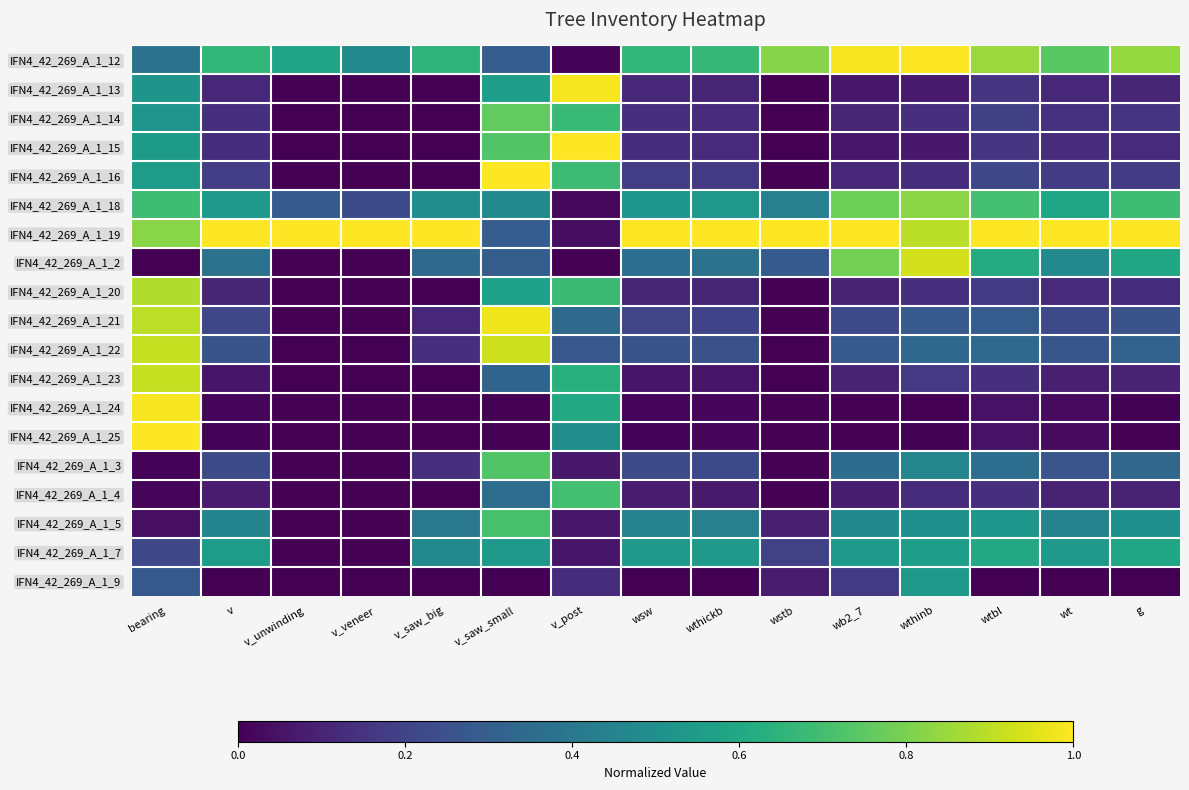

Reading left to right, extract all data points from this chart.

IFN4_42_269_A_1_12: bearing=0.4	v=0.7	v_unwinding=0.6	v_veneer=0.5	v_saw_big=0.7	v_saw_small=0.3	v_post=0.0	wsw=0.7	wthickb=0.7	wstb=0.8	wb2_7=1.0	wthinb=1.0	wtbl=0.8	wt=0.7	g=0.8
IFN4_42_269_A_1_13: bearing=0.5	v=0.1	v_unwinding=0.0	v_veneer=0.0	v_saw_big=0.0	v_saw_small=0.6	v_post=1.0	wsw=0.1	wthickb=0.1	wstb=0.0	wb2_7=0.1	wthinb=0.1	wtbl=0.1	wt=0.1	g=0.1
IFN4_42_269_A_1_14: bearing=0.5	v=0.1	v_unwinding=0.0	v_veneer=0.0	v_saw_big=0.0	v_saw_small=0.8	v_post=0.7	wsw=0.1	wthickb=0.1	wstb=0.0	wb2_7=0.1	wthinb=0.1	wtbl=0.2	wt=0.1	g=0.2
IFN4_42_269_A_1_15: bearing=0.5	v=0.1	v_unwinding=0.0	v_veneer=0.0	v_saw_big=0.0	v_saw_small=0.7	v_post=1.0	wsw=0.1	wthickb=0.1	wstb=0.0	wb2_7=0.1	wthinb=0.1	wtbl=0.2	wt=0.1	g=0.1
IFN4_42_269_A_1_16: bearing=0.5	v=0.2	v_unwinding=0.0	v_veneer=0.0	v_saw_big=0.0	v_saw_small=1.0	v_post=0.7	wsw=0.2	wthickb=0.2	wstb=0.0	wb2_7=0.1	wthinb=0.1	wtbl=0.2	wt=0.2	g=0.2
IFN4_42_269_A_1_18: bearing=0.7	v=0.5	v_unwinding=0.3	v_veneer=0.2	v_saw_big=0.5	v_saw_small=0.5	v_post=0.0	wsw=0.5	wthickb=0.5	wstb=0.4	wb2_7=0.8	wthinb=0.8	wtbl=0.7	wt=0.6	g=0.7
IFN4_42_269_A_1_19: bearing=0.8	v=1.0	v_unwinding=1.0	v_veneer=1.0	v_saw_big=1.0	v_saw_small=0.3	v_post=0.0	wsw=1.0	wthickb=1.0	wstb=1.0	wb2_7=1.0	wthinb=0.9	wtbl=1.0	wt=1.0	g=1.0
IFN4_42_269_A_1_2: bearing=0.0	v=0.4	v_unwinding=0.0	v_veneer=0.0	v_saw_big=0.3	v_saw_small=0.3	v_post=0.0	wsw=0.4	wthickb=0.4	wstb=0.3	wb2_7=0.8	wthinb=0.9	wtbl=0.6	wt=0.5	g=0.6
IFN4_42_269_A_1_20: bearing=0.9	v=0.1	v_unwinding=0.0	v_veneer=0.0	v_saw_big=0.0	v_saw_small=0.6	v_post=0.7	wsw=0.1	wthickb=0.1	wstb=0.0	wb2_7=0.1	wthinb=0.1	wtbl=0.2	wt=0.1	g=0.1
IFN4_42_269_A_1_21: bearing=0.9	v=0.2	v_unwinding=0.0	v_veneer=0.0	v_saw_big=0.1	v_saw_small=1.0	v_post=0.3	wsw=0.2	wthickb=0.2	wstb=0.0	wb2_7=0.2	wthinb=0.3	wtbl=0.3	wt=0.2	g=0.3
IFN4_42_269_A_1_22: bearing=0.9	v=0.3	v_unwinding=0.0	v_veneer=0.0	v_saw_big=0.1	v_saw_small=0.9	v_post=0.3	wsw=0.3	wthickb=0.2	wstb=0.0	wb2_7=0.3	wthinb=0.3	wtbl=0.3	wt=0.3	g=0.3
IFN4_42_269_A_1_23: bearing=0.9	v=0.1	v_unwinding=0.0	v_veneer=0.0	v_saw_big=0.0	v_saw_small=0.3	v_post=0.6	wsw=0.1	wthickb=0.1	wstb=0.0	wb2_7=0.1	wthinb=0.2	wtbl=0.1	wt=0.1	g=0.1
IFN4_42_269_A_1_24: bearing=1.0	v=0.0	v_unwinding=0.0	v_veneer=0.0	v_saw_big=0.0	v_saw_small=0.0	v_post=0.6	wsw=0.0	wthickb=0.0	wstb=0.0	wb2_7=0.0	wthinb=0.0	wtbl=0.1	wt=0.0	g=0.0
IFN4_42_269_A_1_25: bearing=1.0	v=0.0	v_unwinding=0.0	v_veneer=0.0	v_saw_big=0.0	v_saw_small=0.0	v_post=0.5	wsw=0.0	wthickb=0.0	wstb=0.0	wb2_7=0.0	wthinb=0.0	wtbl=0.0	wt=0.0	g=0.0
IFN4_42_269_A_1_3: bearing=0.0	v=0.2	v_unwinding=0.0	v_veneer=0.0	v_saw_big=0.1	v_saw_small=0.7	v_post=0.1	wsw=0.2	wthickb=0.2	wstb=0.0	wb2_7=0.4	wthinb=0.5	wtbl=0.4	wt=0.3	g=0.3
IFN4_42_269_A_1_4: bearing=0.0	v=0.1	v_unwinding=0.0	v_veneer=0.0	v_saw_big=0.0	v_saw_small=0.4	v_post=0.7	wsw=0.1	wthickb=0.1	wstb=0.0	wb2_7=0.1	wthinb=0.1	wtbl=0.1	wt=0.1	g=0.1
IFN4_42_269_A_1_5: bearing=0.0	v=0.4	v_unwinding=0.0	v_veneer=0.0	v_saw_big=0.4	v_saw_small=0.7	v_post=0.1	wsw=0.4	wthickb=0.4	wstb=0.1	wb2_7=0.5	wthinb=0.5	wtbl=0.5	wt=0.4	g=0.5
IFN4_42_269_A_1_7: bearing=0.2	v=0.6	v_unwinding=0.0	v_veneer=0.0	v_saw_big=0.5	v_saw_small=0.5	v_post=0.1	wsw=0.5	wthickb=0.5	wstb=0.2	wb2_7=0.5	wthinb=0.6	wtbl=0.6	wt=0.5	g=0.6
IFN4_42_269_A_1_9: bearing=0.3	v=0.0	v_unwinding=0.0	v_veneer=0.0	v_saw_big=0.0	v_saw_small=0.0	v_post=0.1	wsw=0.0	wthickb=0.0	wstb=0.1	wb2_7=0.2	wthinb=0.5	wtbl=0.0	wt=0.0	g=0.0